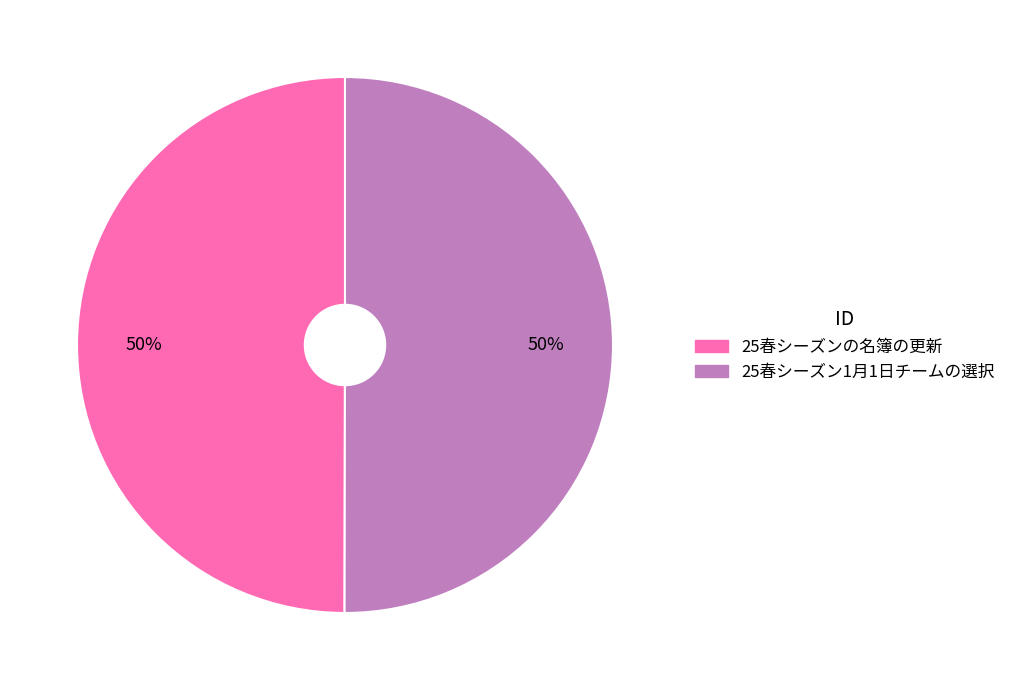

Count the number of slices in the pie.

2